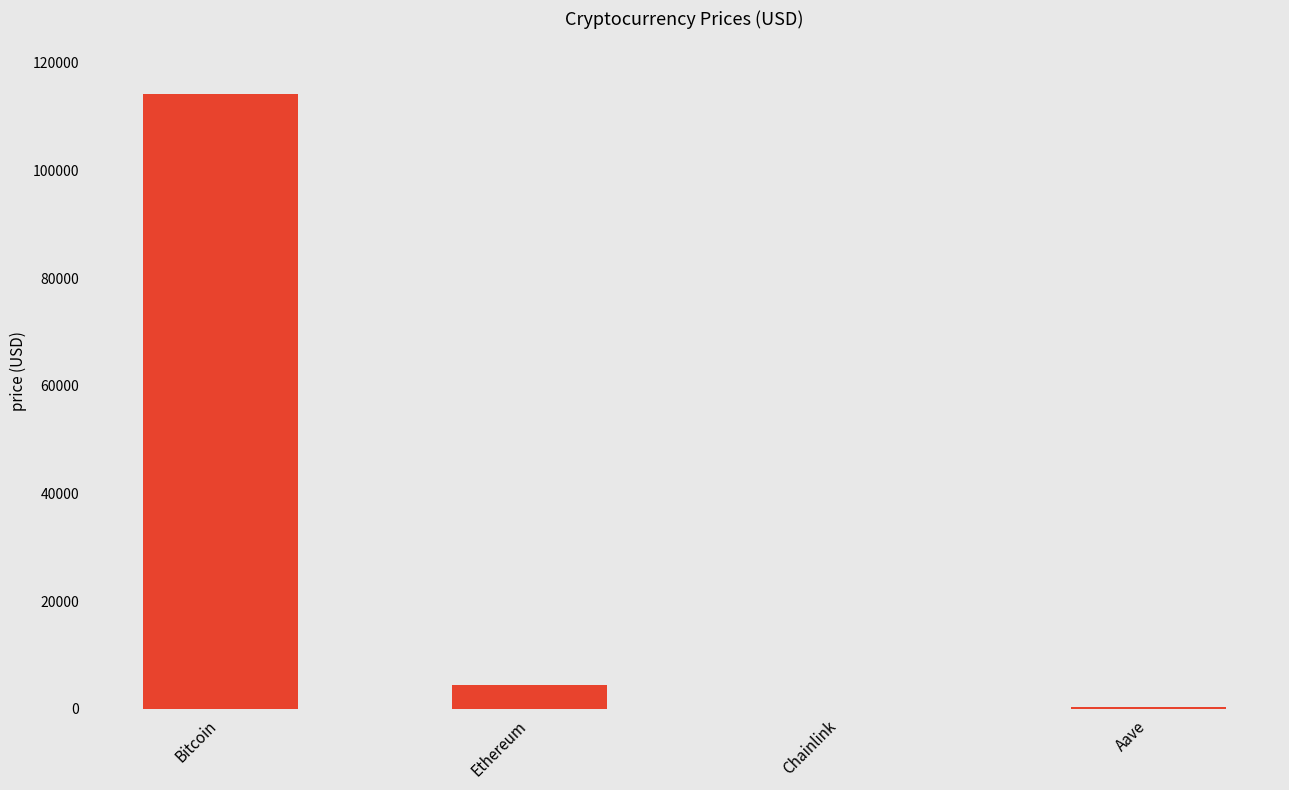

Which has a higher value, Bitcoin or Chainlink?

Bitcoin